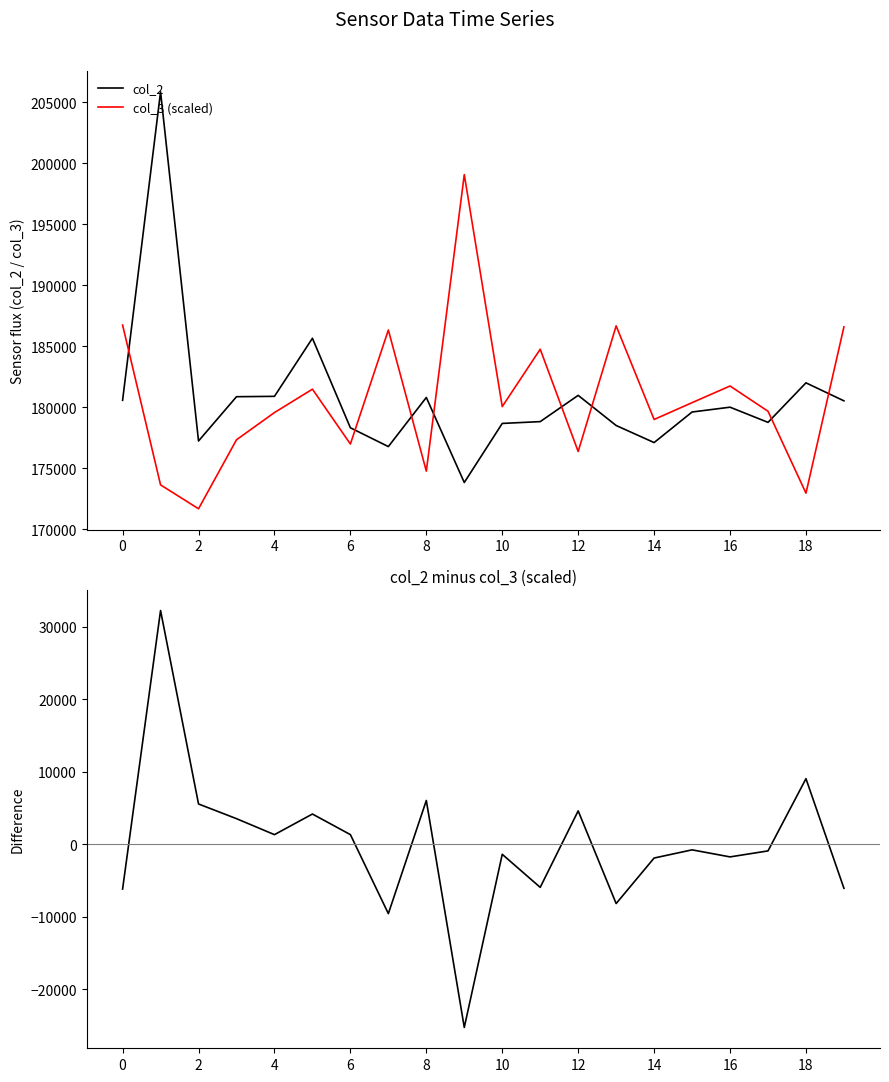

What is the minimum value shown in the chart?

-25260.1